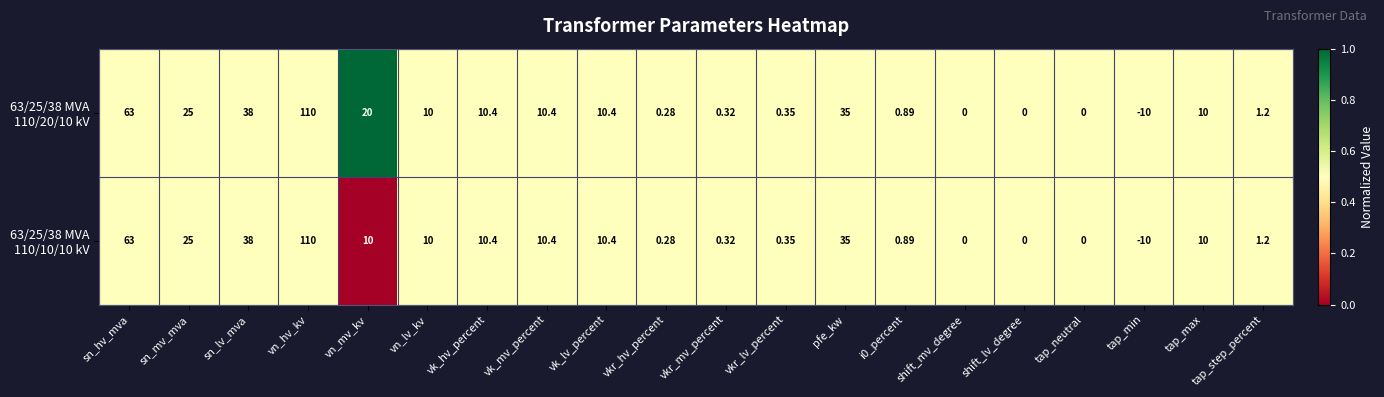

At which category is the sum across all series the highest?

vn_hv_kv